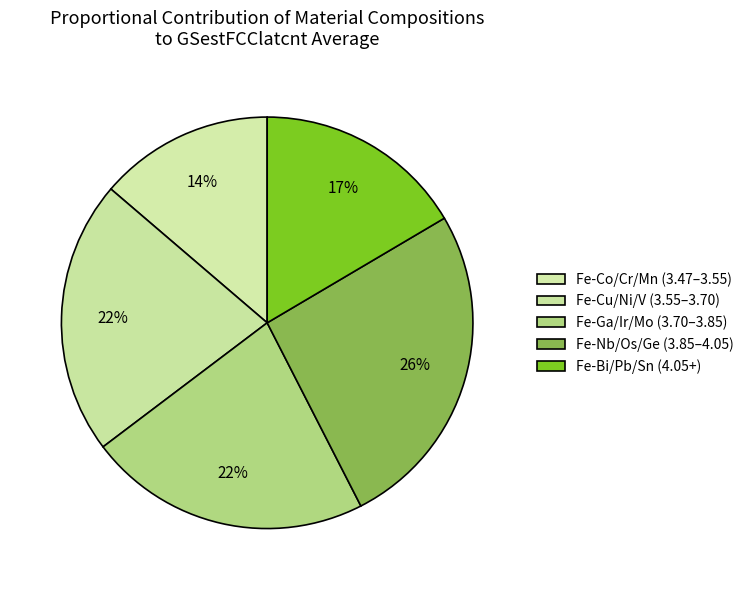

How many slices are in this pie chart?

5